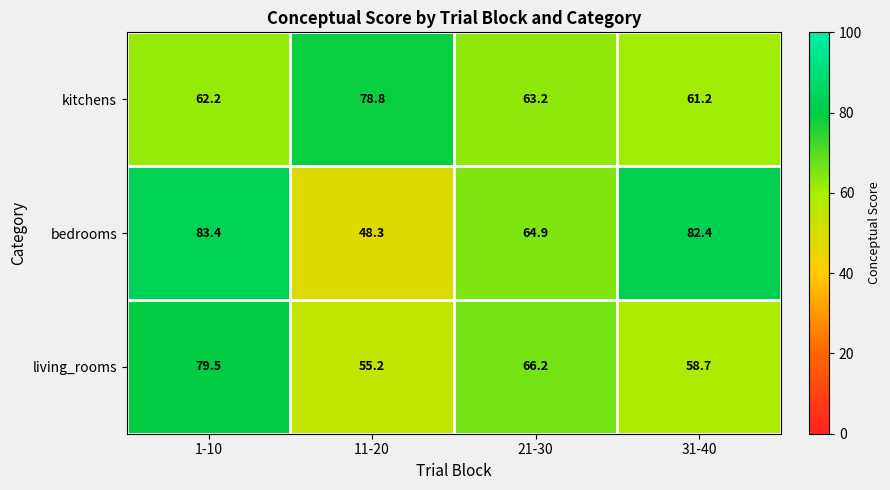

Reading left to right, list all the values displayed in this chart.

kitchens: 62.2	78.8	63.2	61.2
bedrooms: 83.4	48.3	64.9	82.4
living_rooms: 79.5	55.2	66.2	58.7